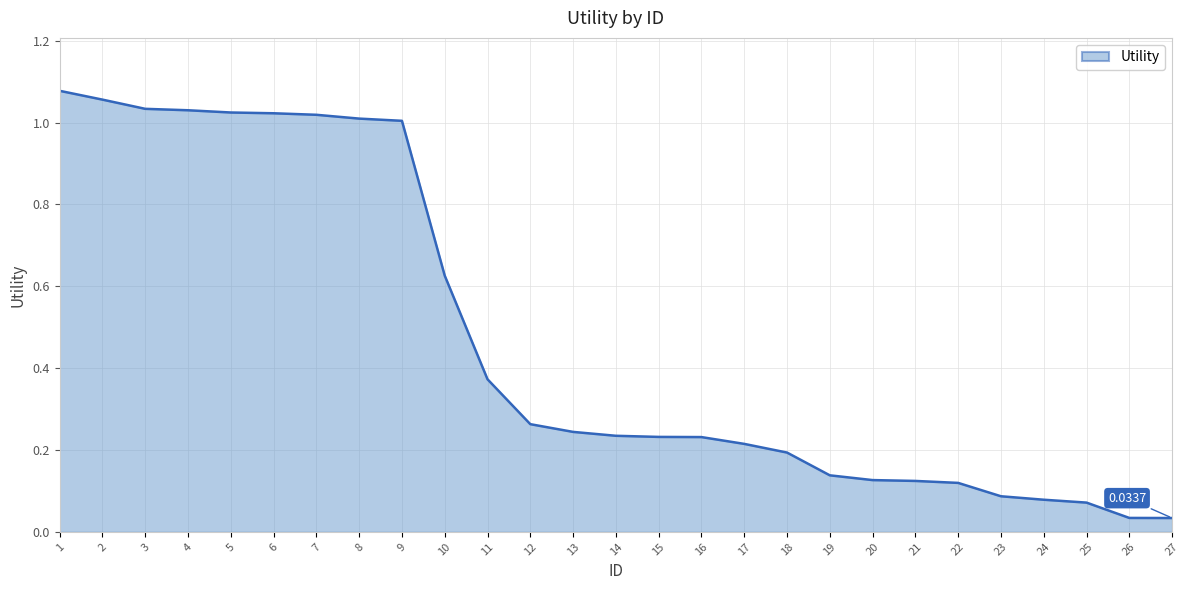

What is the change in value from 1 to 10?

-0.5